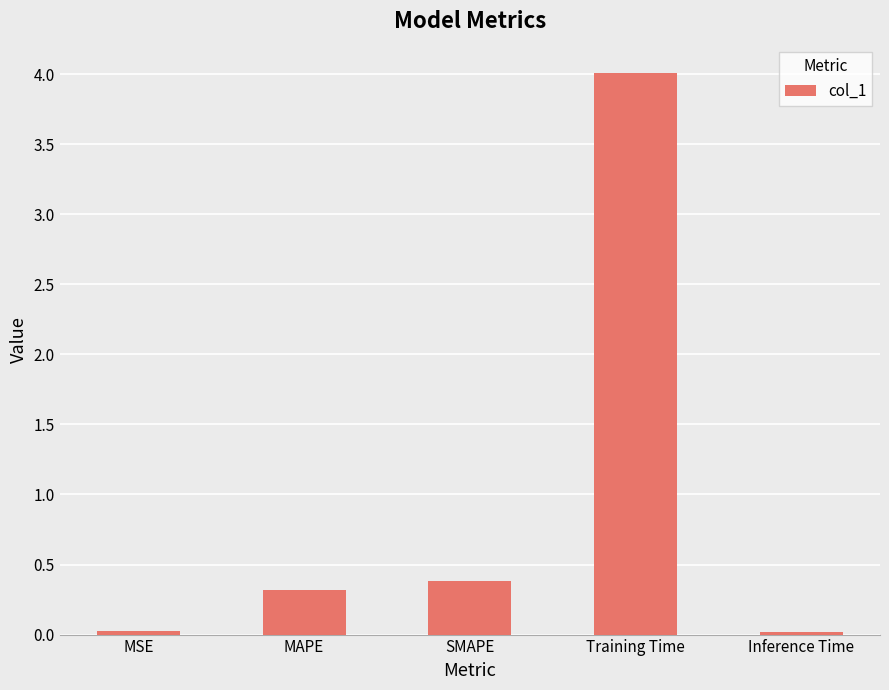

Which label corresponds to the largest value in the chart?

Training Time